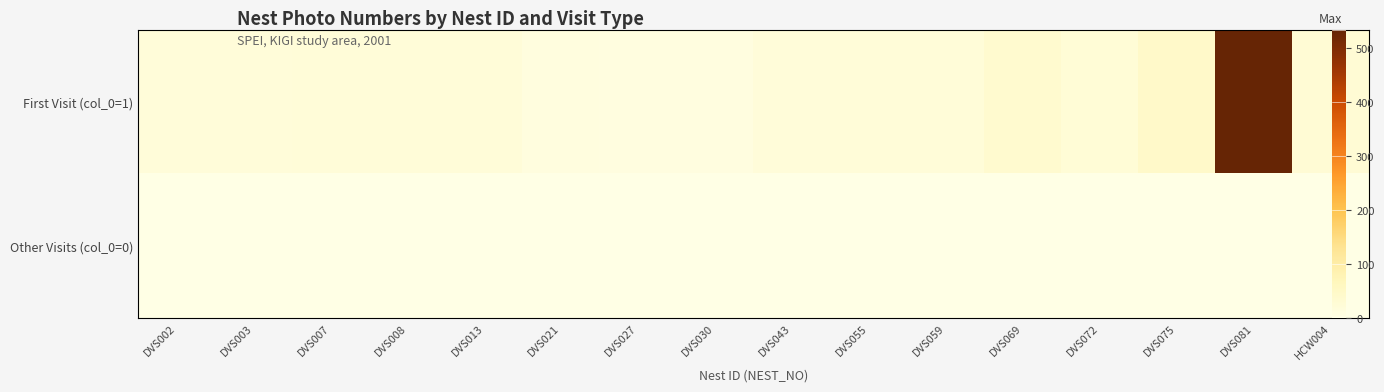

Rank the series at DVS027 from lowest to highest value.

Other Visits (col_0=0), First Visit (col_0=1)